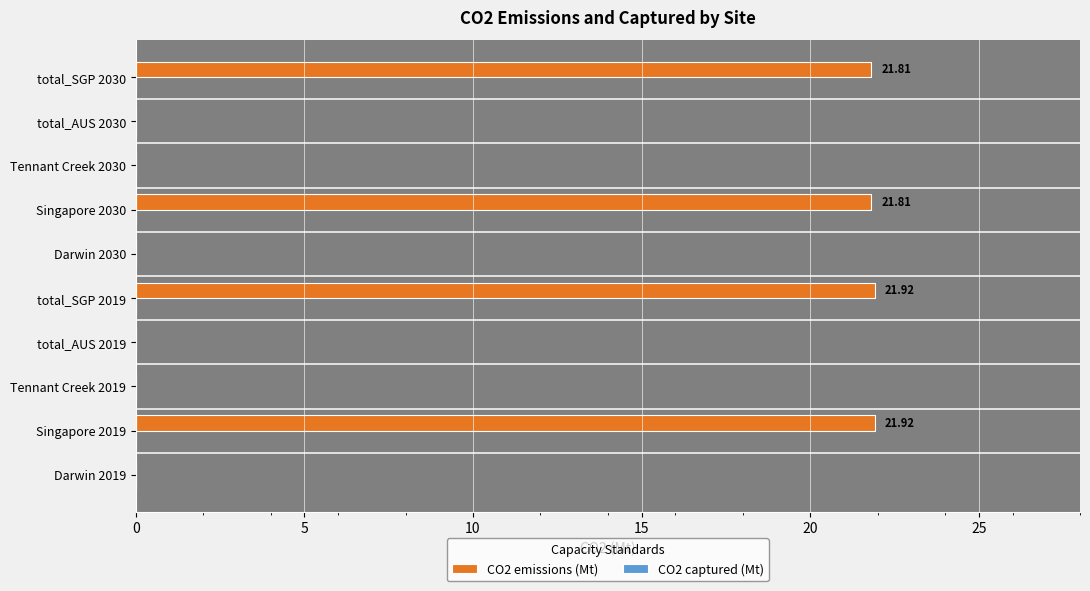

Are the bars horizontal?

Yes